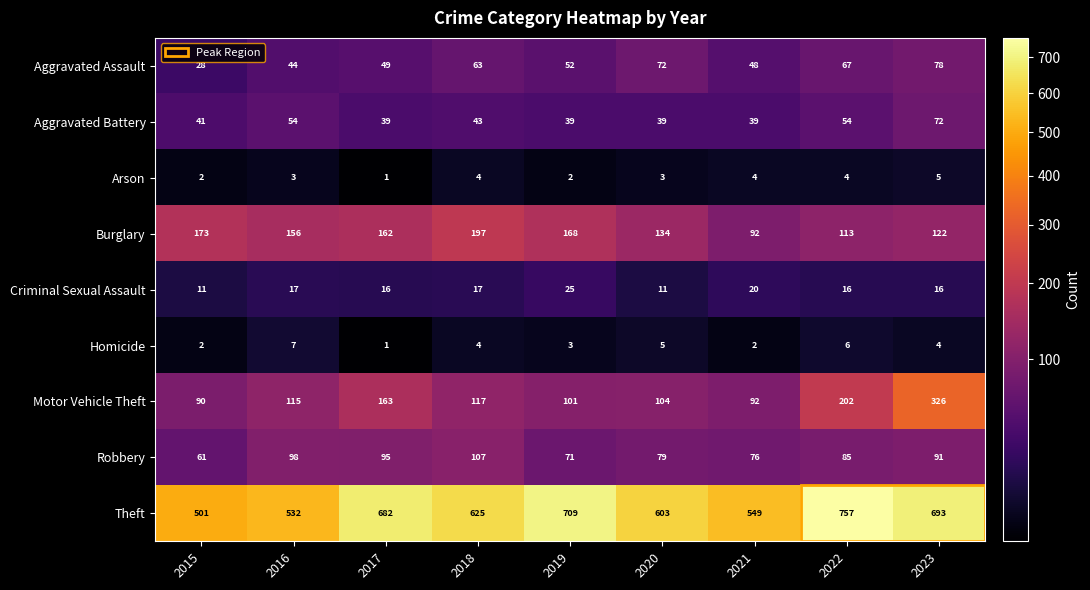

What is the average value of the Motor Vehicle Theft series?

146